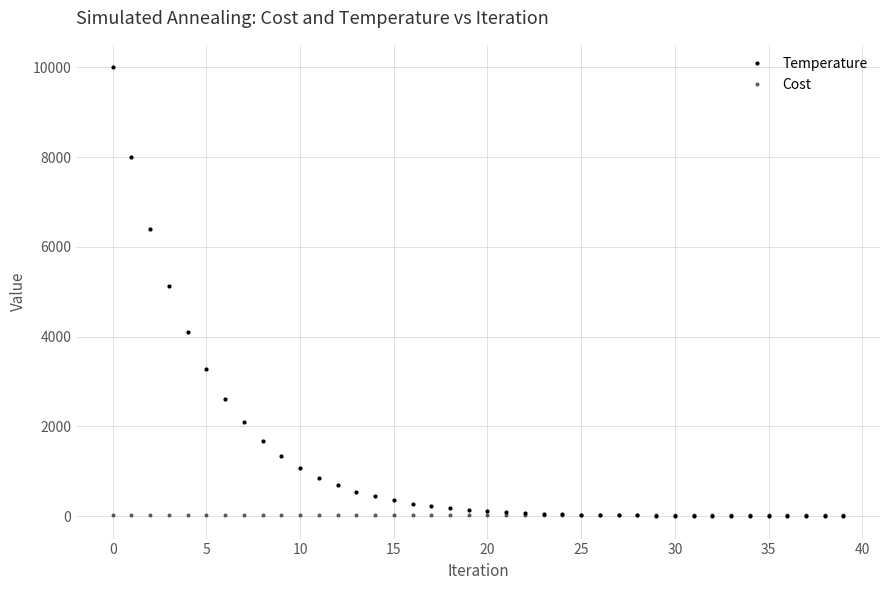

Is this an area chart (filled region under the line)?

No